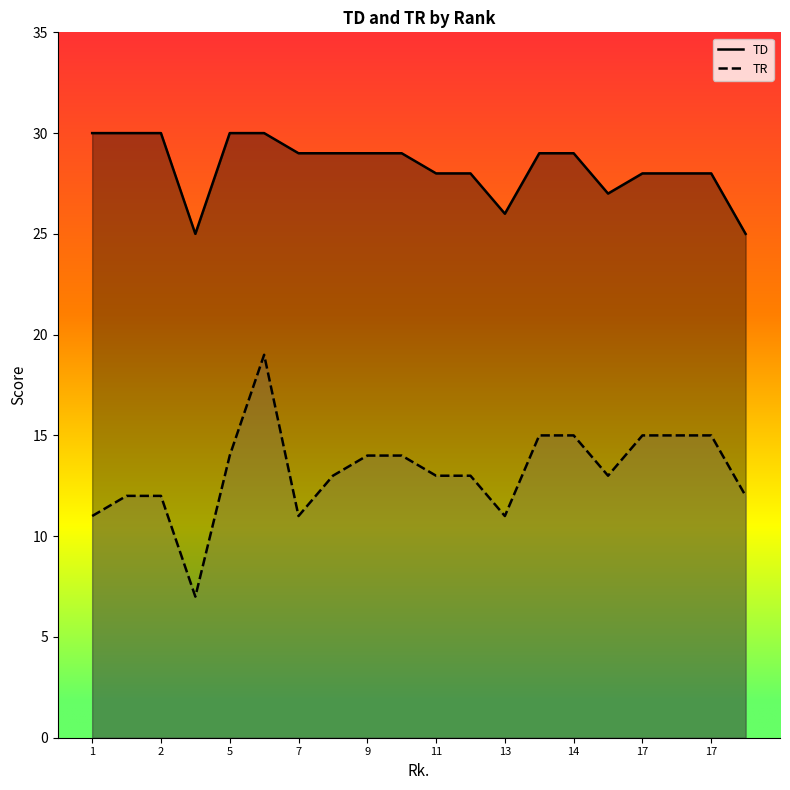

What are all the series names shown in the legend?

TD, TR